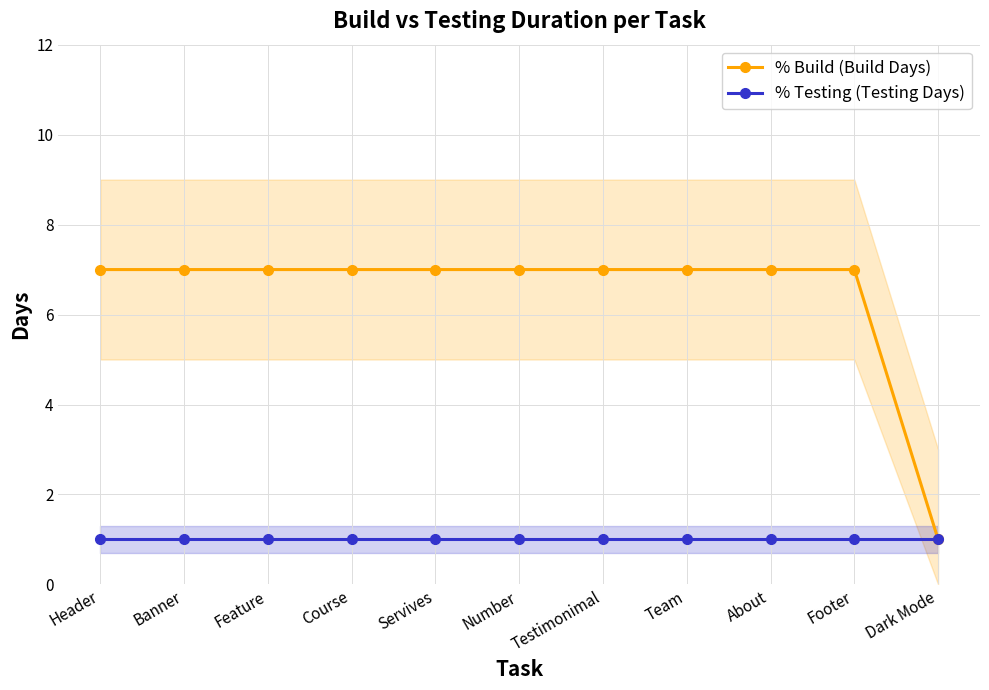

True or false: % Build (Build Days) and % Testing (Testing Days) cross at least once.

False